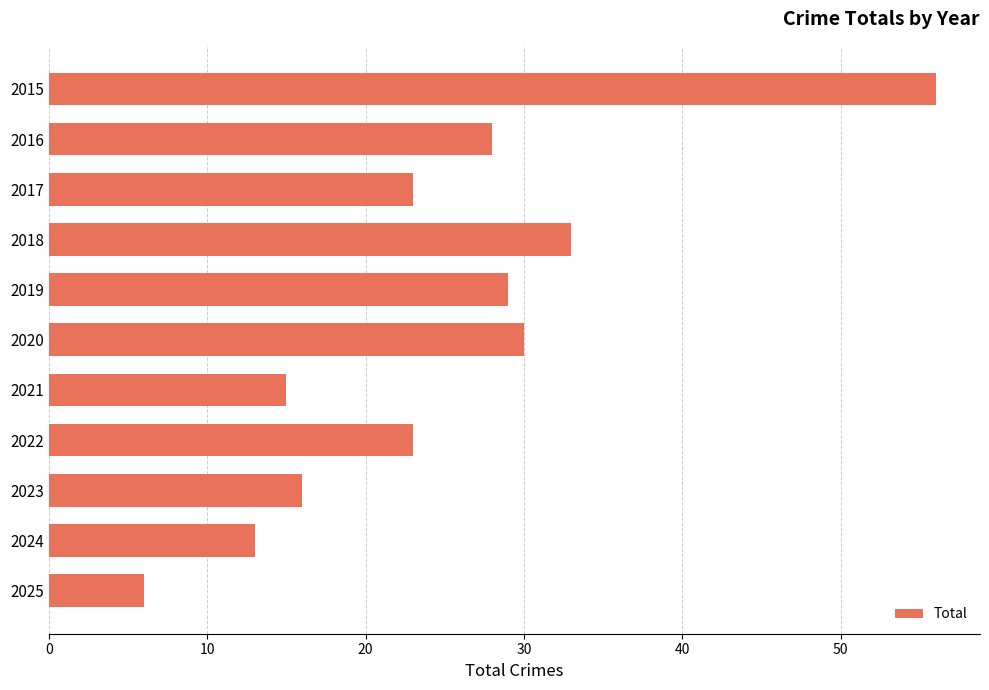

What value does the data have at 2023, to the nearest 10?

20